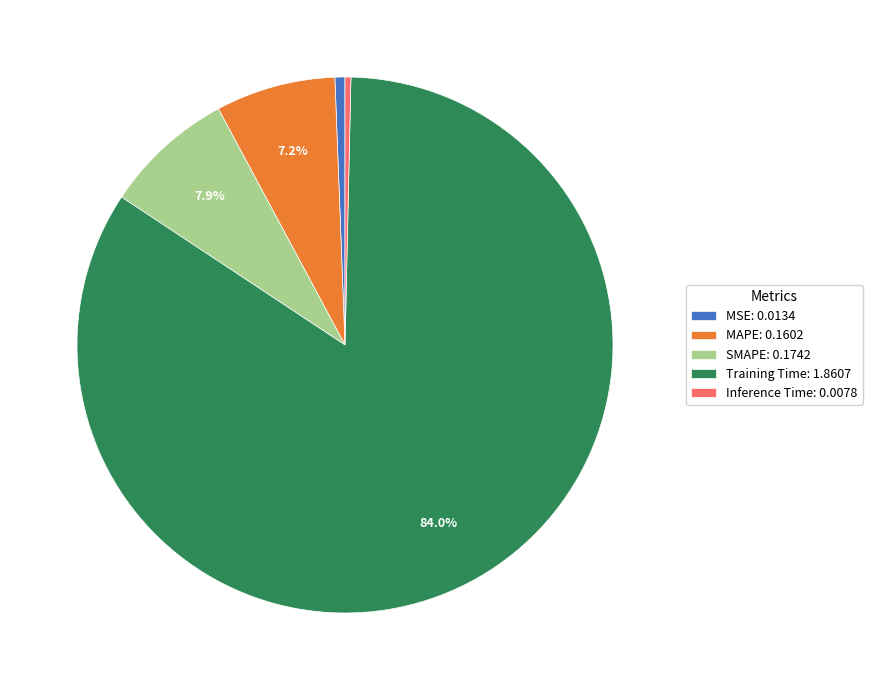

What is the majority slice?

Training Time